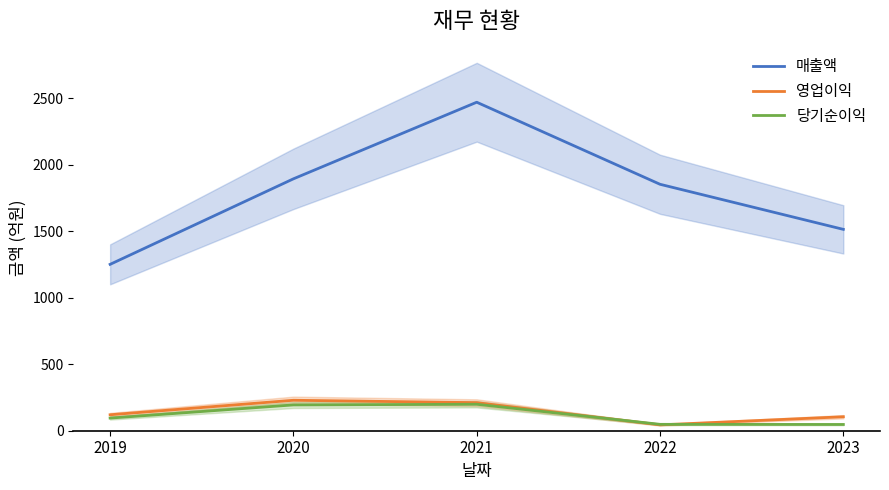

The value of 당기순이익 at 2021 is 269. True or false?

False